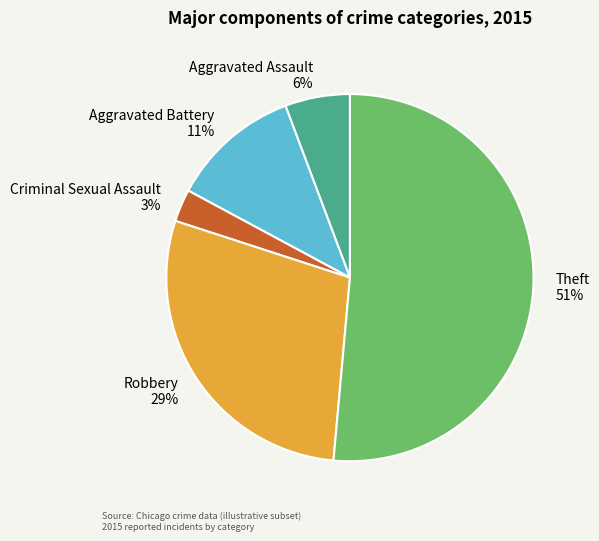

Which category accounts for the majority?

Theft